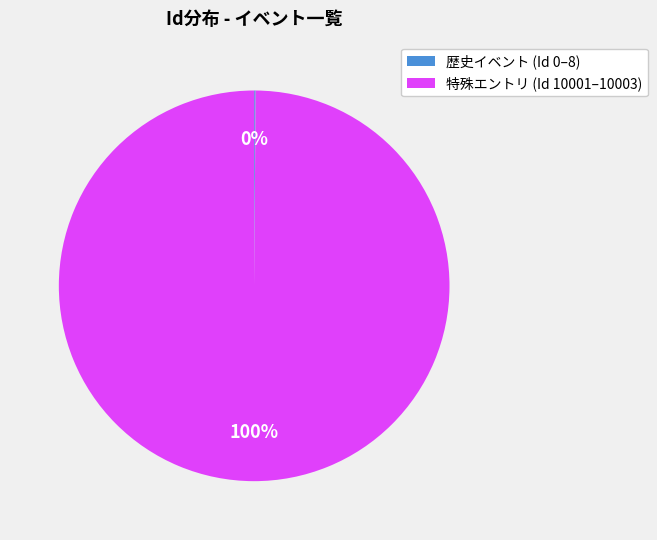

The 特殊エントリ (Id 10001–10003) slice represents 92% of the pie. True or false?

False